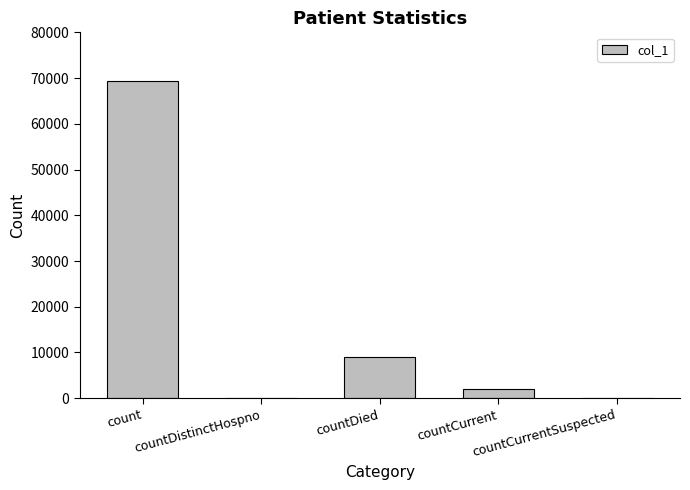

What is the sum of all values?

80473